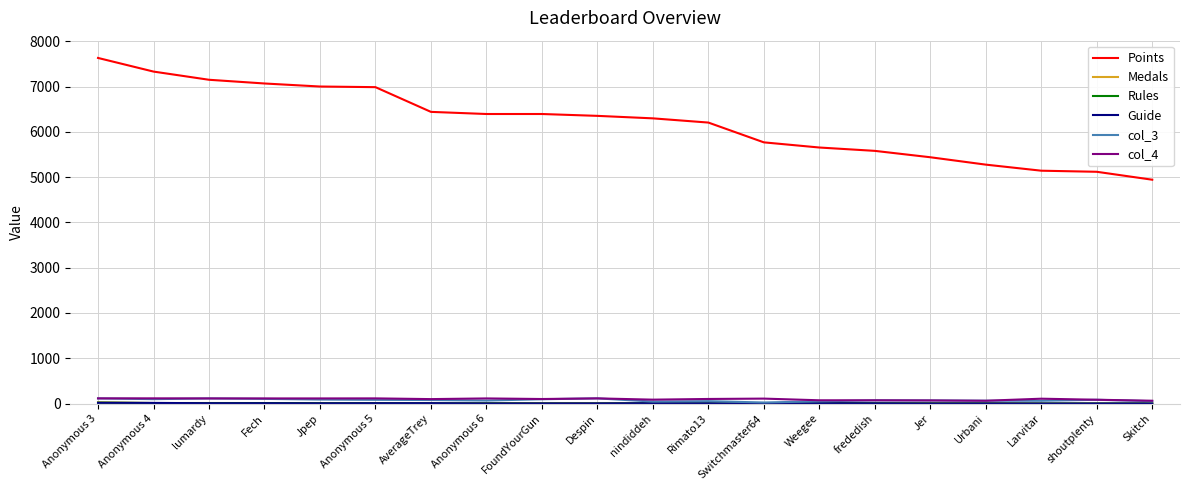

What is the spread (max minus min) of values at Urbani?

5275